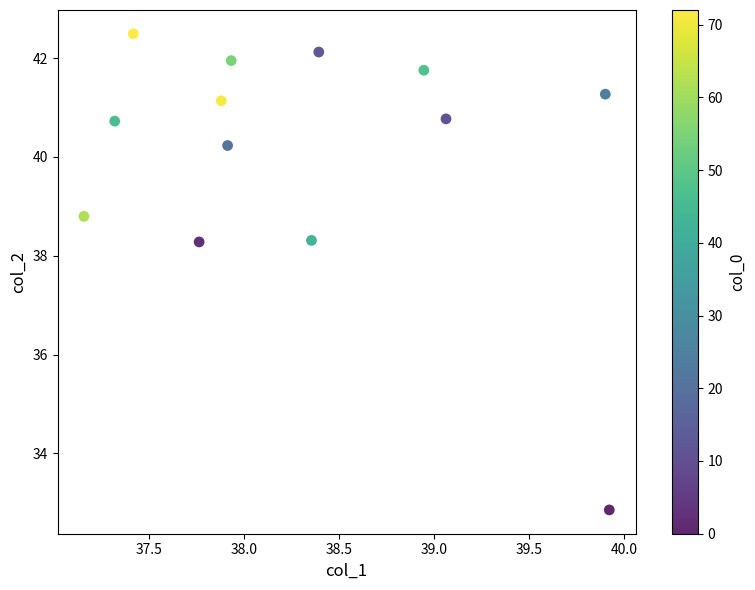

What is the range of X values (max minus min)?

2.8